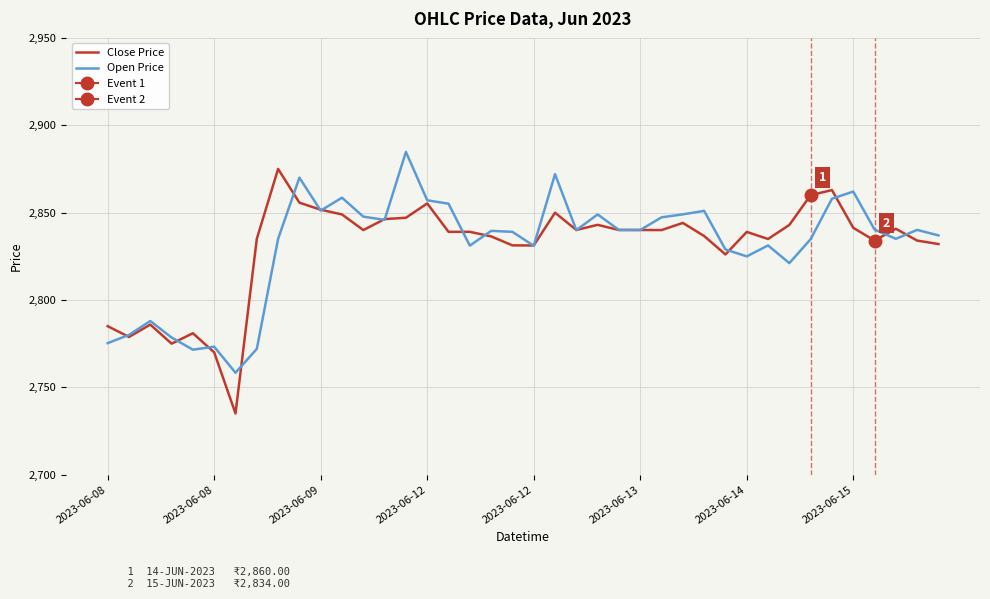

What is the average value of the Close Price series?

2830.6